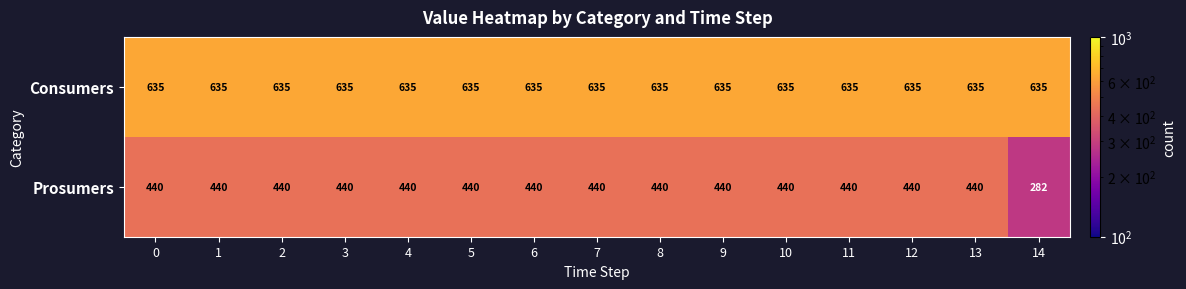

Which label corresponds to the smallest value in the chart?

14